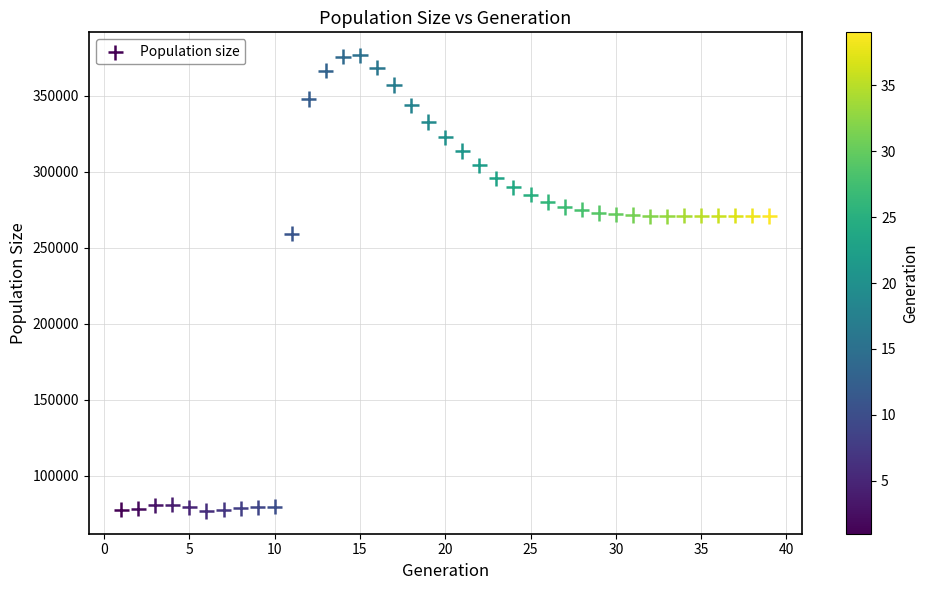

What Y value in the scatter plot is closest to 226686?

259221